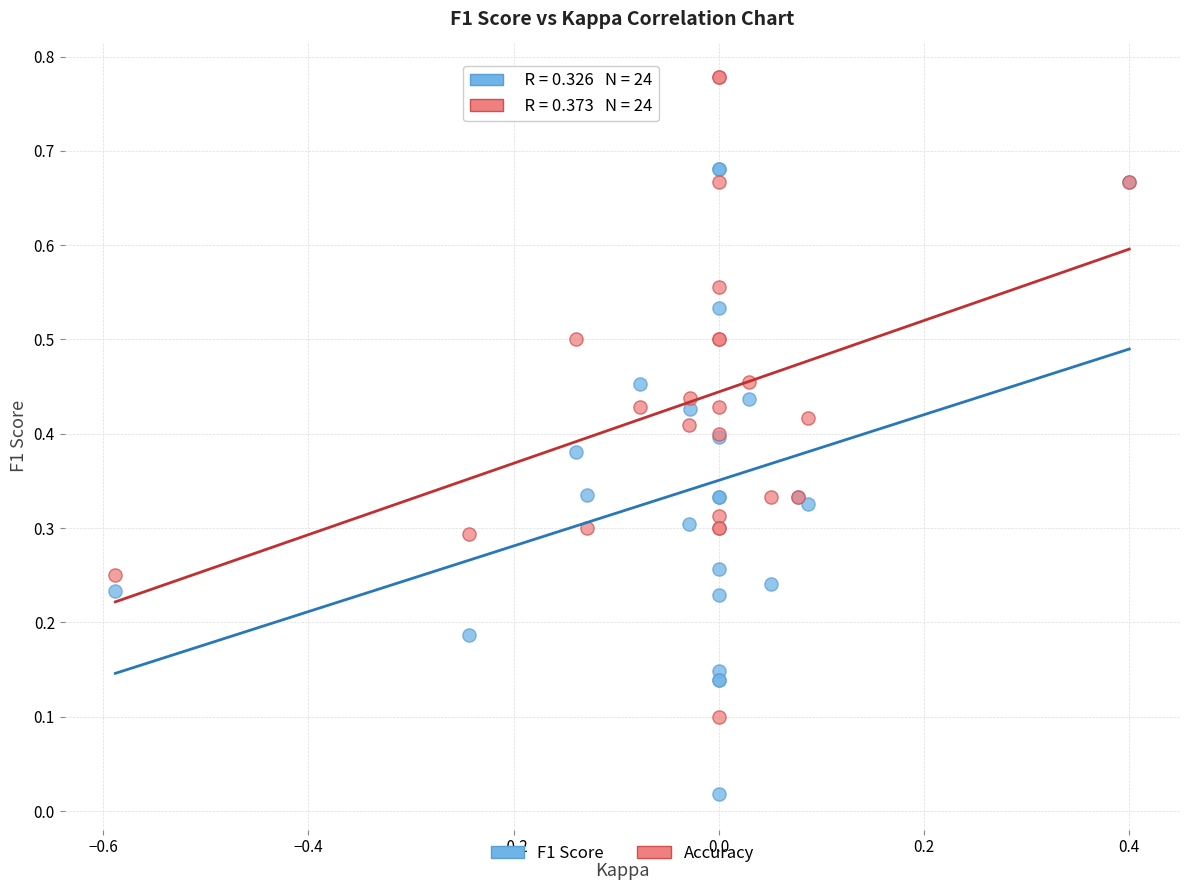

Which series contains the highest Y value?

Accuracy